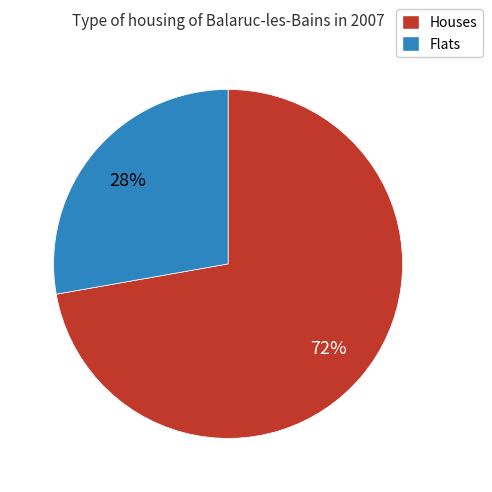

Rank the categories by value from highest to lowest.

Houses, Flats